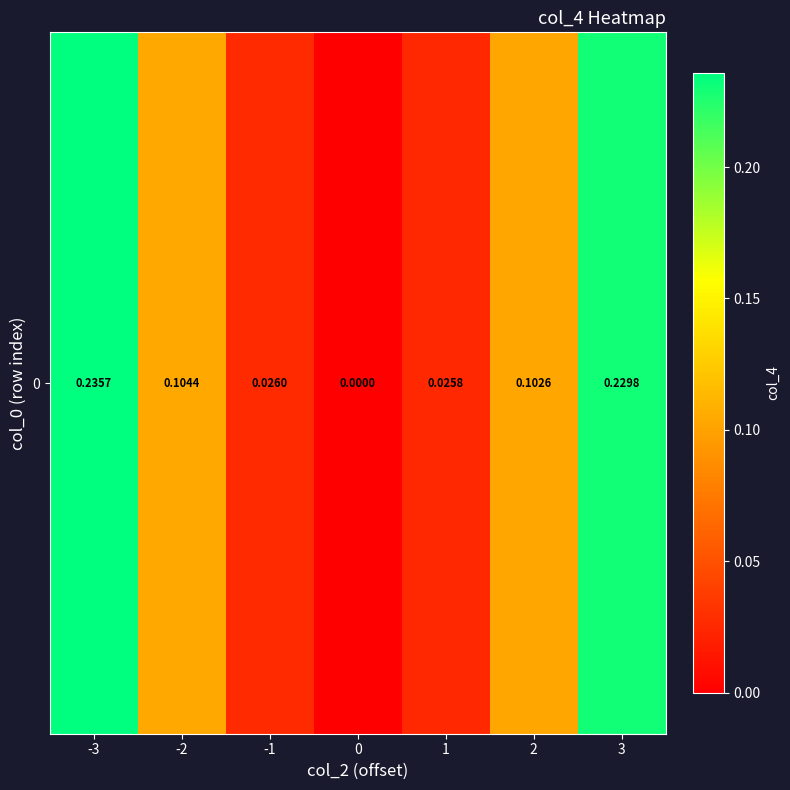

Reading left to right, list all the values displayed in this chart.

0.2	0.1	0.0	0.0	0.0	0.1	0.2